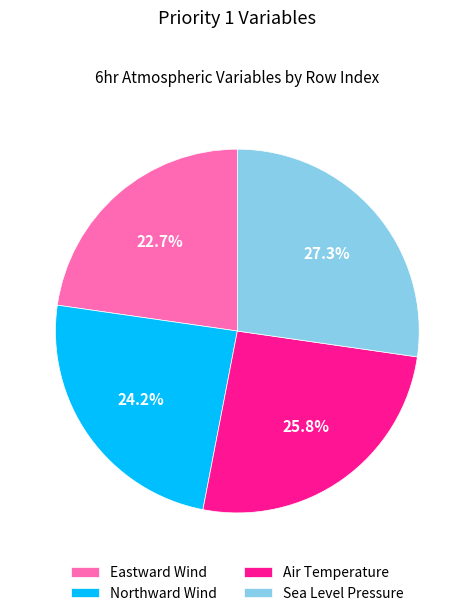

Which has a higher value, Sea Level Pressure or Air Temperature?

Sea Level Pressure